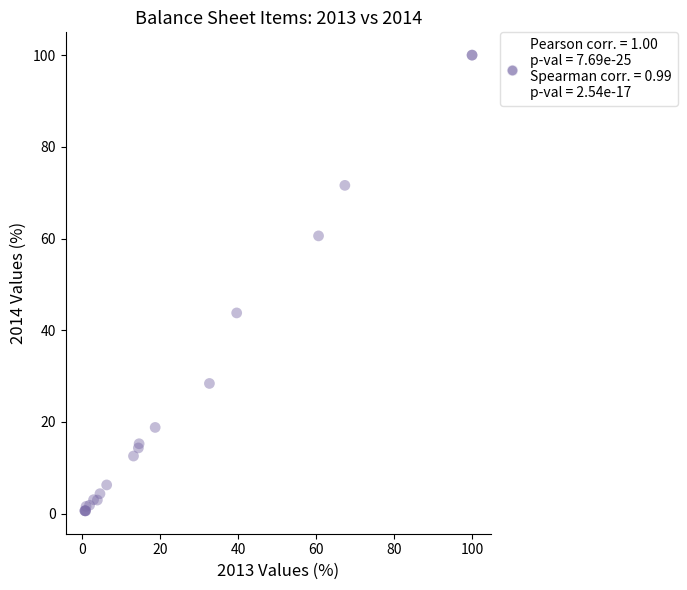

What Y value in the scatter plot is closest to 50?

43.8